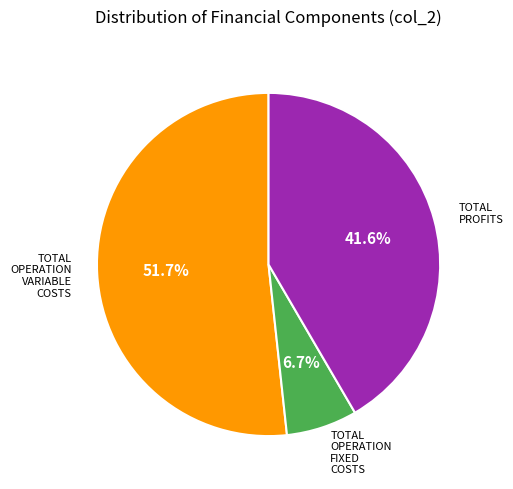

Does any single category account for the majority?

Yes